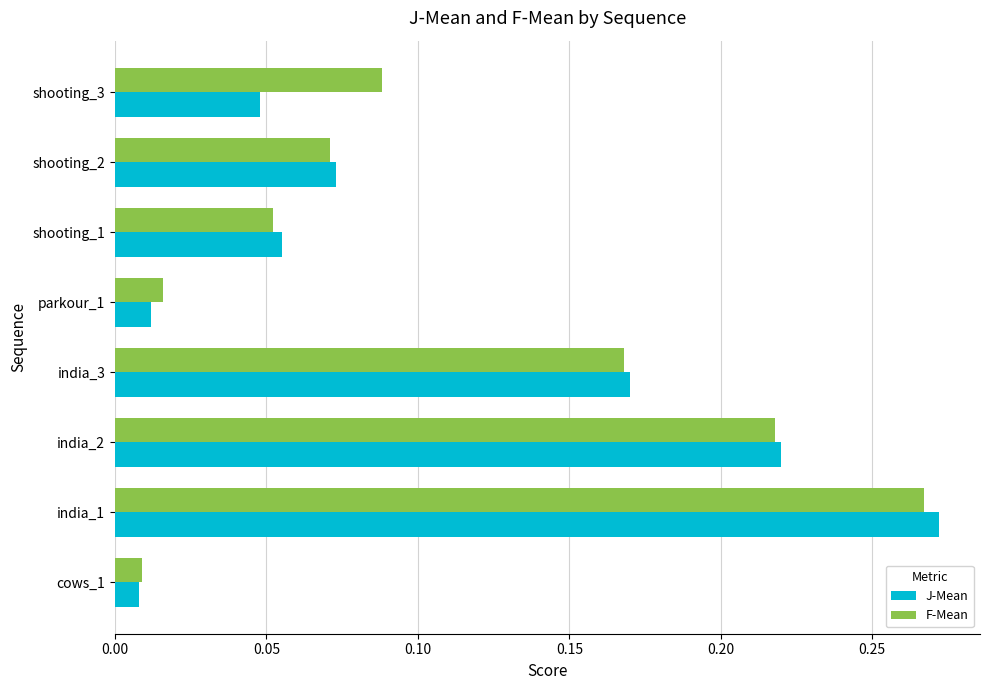

At which label does F-Mean reach its peak?

india_1